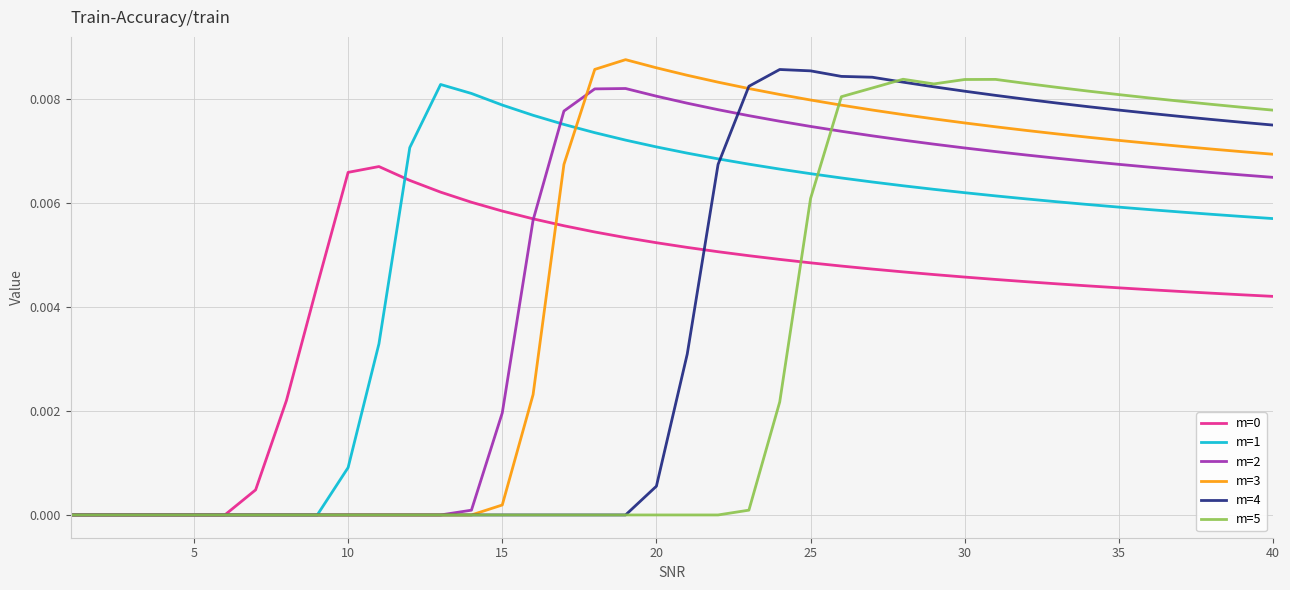

Is the value of m=5 at 5 greater than the value of m=3 at 30?

No